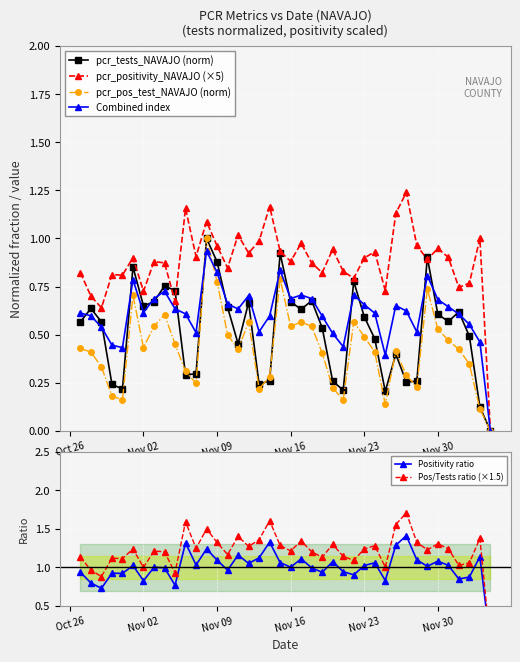

Reading left to right, transcribe all the data shown in this chart.

pcr_tests_NAVAJO (norm): 0.6	0.6	0.6	0.2	0.2	0.9	0.6	0.7	0.8	0.7	0.3	0.3	1.0	0.9	0.6	0.5	0.7	0.2	0.3	0.9	0.7	0.6	0.7	0.5	0.3	0.2	0.8	0.6	0.5	0.2	0.4	0.3	0.3	0.9	0.6	0.6	0.6	0.5	0.1	0.0
pcr_positivity_NAVAJO (×5): 0.8	0.7	0.6	0.8	0.8	0.9	0.7	0.9	0.9	0.7	1.2	0.9	1.1	1.0	0.8	1.0	0.9	1.0	1.2	0.9	0.9	1.0	0.9	0.8	0.9	0.8	0.8	0.9	0.9	0.7	1.1	1.2	1.0	0.9	0.9	0.9	0.7	0.8	1.0	0.0
pcr_pos_test_NAVAJO (norm): 0.4	0.4	0.3	0.2	0.2	0.7	0.4	0.5	0.6	0.5	0.3	0.2	1.0	0.8	0.5	0.4	0.6	0.2	0.3	0.8	0.5	0.6	0.5	0.4	0.2	0.2	0.6	0.5	0.4	0.1	0.4	0.3	0.2	0.7	0.5	0.5	0.4	0.3	0.1	0.0
Combined index: 0.6	0.6	0.5	0.4	0.4	0.8	0.6	0.7	0.7	0.6	0.6	0.5	0.9	0.8	0.7	0.6	0.7	0.5	0.6	0.8	0.7	0.7	0.7	0.6	0.5	0.4	0.7	0.7	0.6	0.4	0.7	0.6	0.5	0.8	0.7	0.6	0.6	0.6	0.5	0.0
Positivity ratio: 0.9	0.8	0.7	0.9	0.9	1.0	0.8	1.0	1.0	0.8	1.3	1.0	1.2	1.1	1.0	1.2	1.1	1.1	1.3	1.1	1.0	1.1	1.0	0.9	1.1	0.9	0.9	1.0	1.1	0.8	1.3	1.4	1.1	1.0	1.1	1.0	0.8	0.9	1.1	0.0
Pos/Tests ratio (×1.5): 1.1	1.0	0.9	1.1	1.1	1.2	1.0	1.2	1.2	0.9	1.6	1.2	1.5	1.3	1.2	1.4	1.3	1.4	1.6	1.3	1.2	1.3	1.2	1.1	1.3	1.1	1.1	1.2	1.3	1.0	1.6	1.7	1.3	1.2	1.3	1.2	1.0	1.1	1.4	0.0